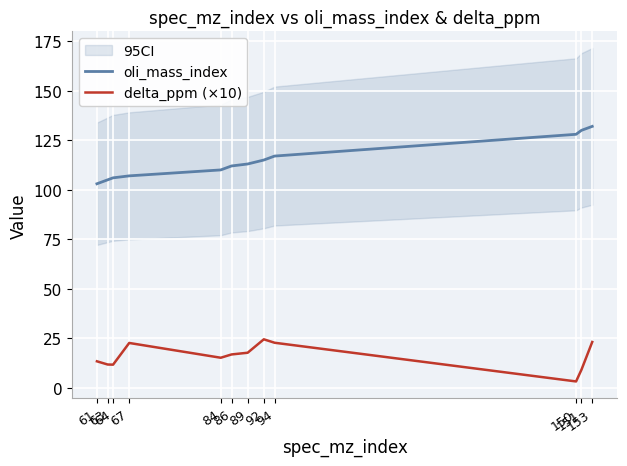

What is the minimum value for oli_mass_index?

103.0